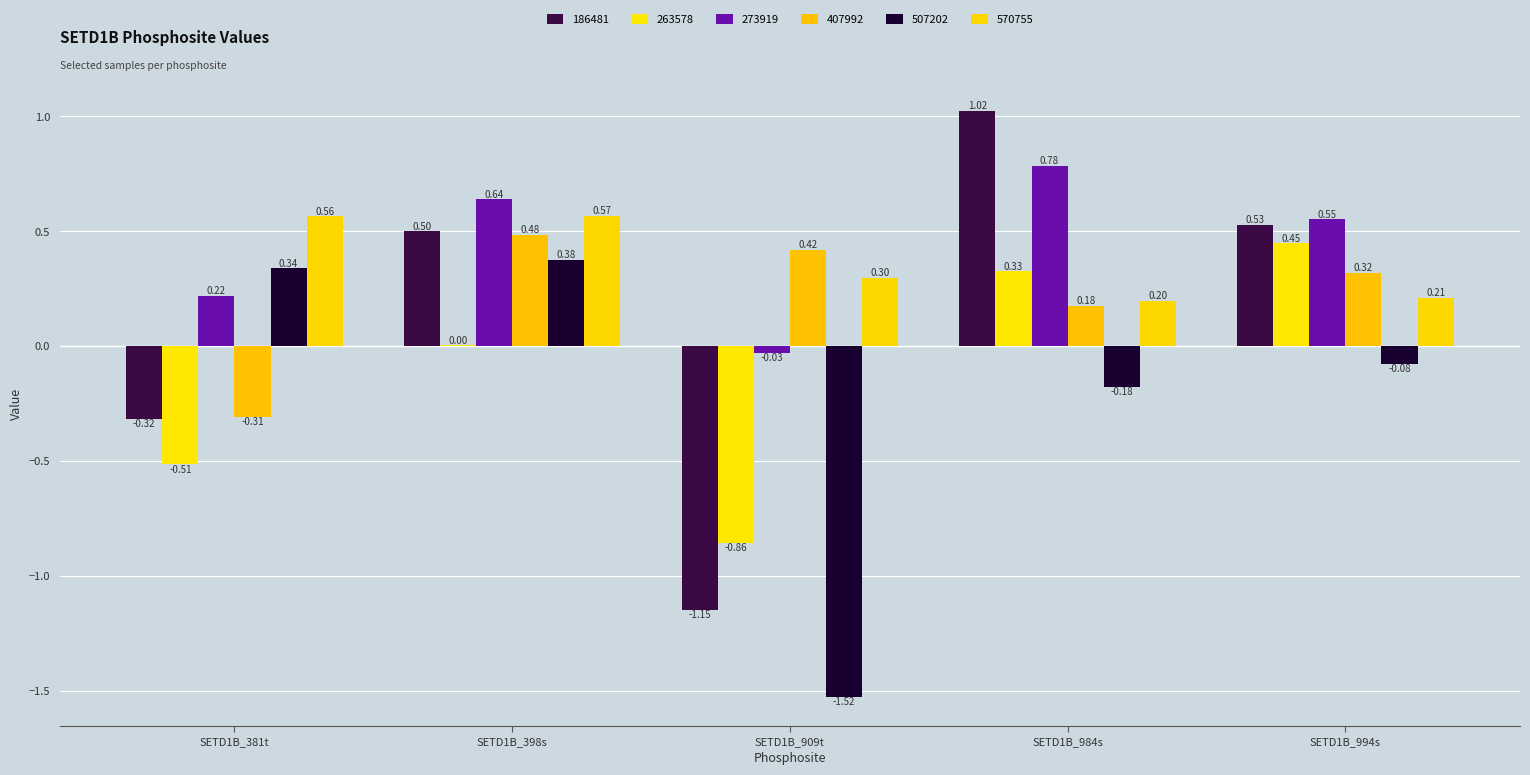

How many data points does each series have?

5